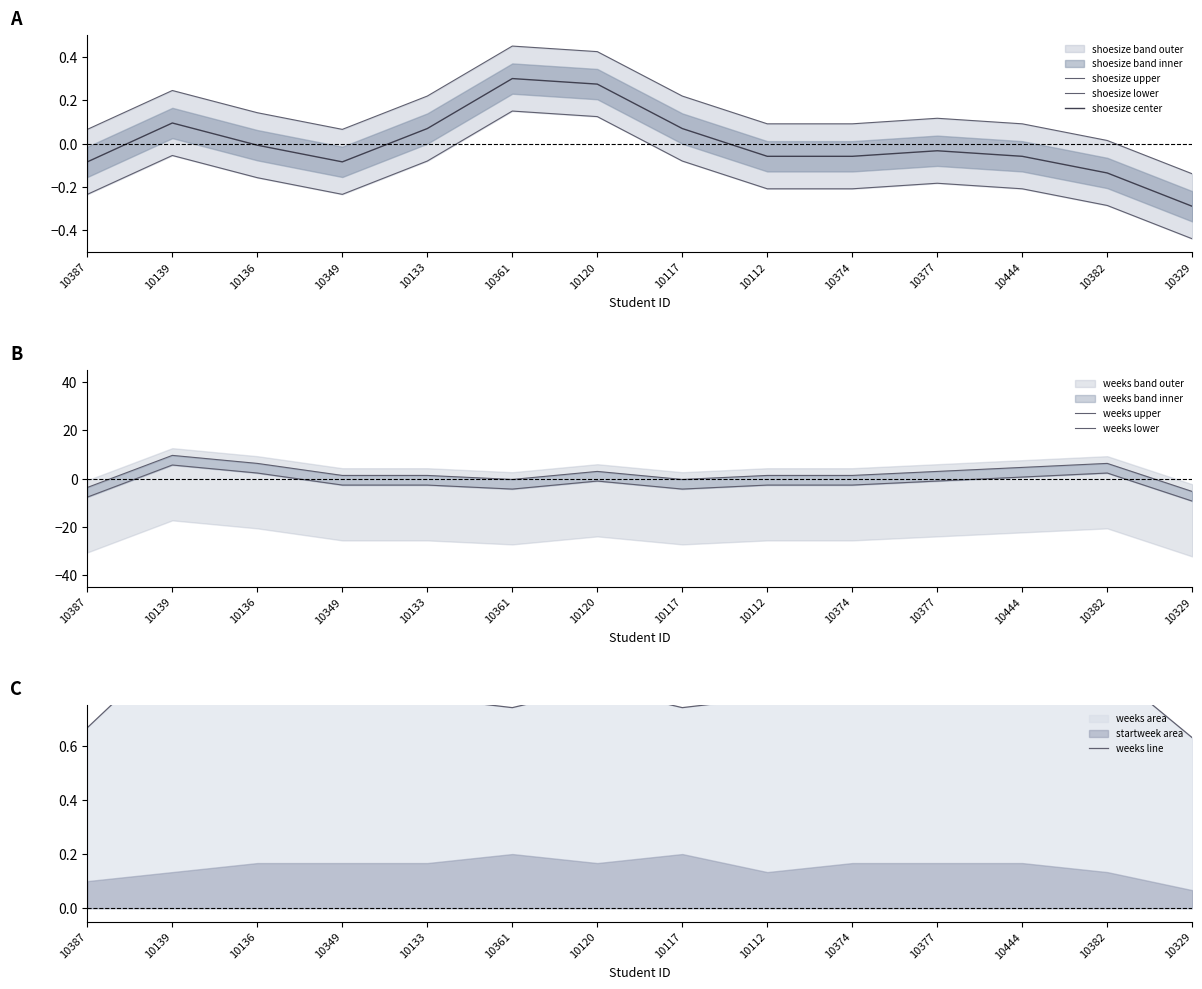

What is the spread (max minus min) of values at 10349?

4.0